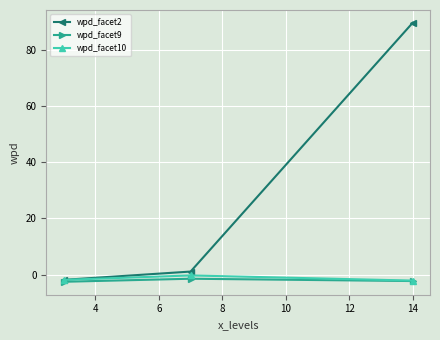

What is the value of the wpd_facet9 point at the 3rd from the left?

-2.2